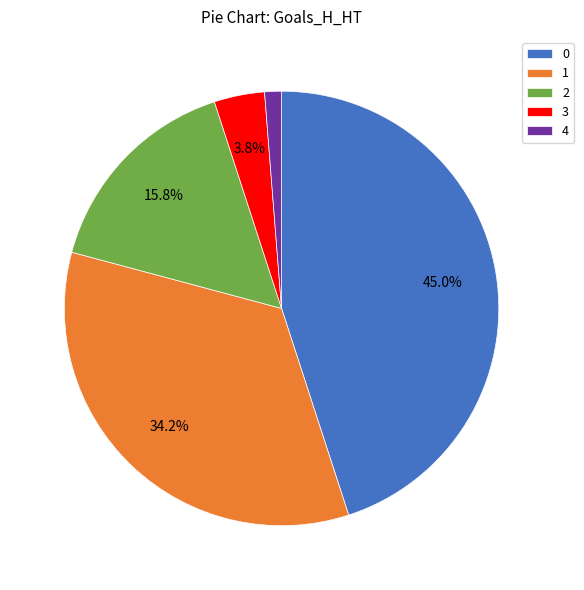

Which category has the smallest portion of the pie?

4